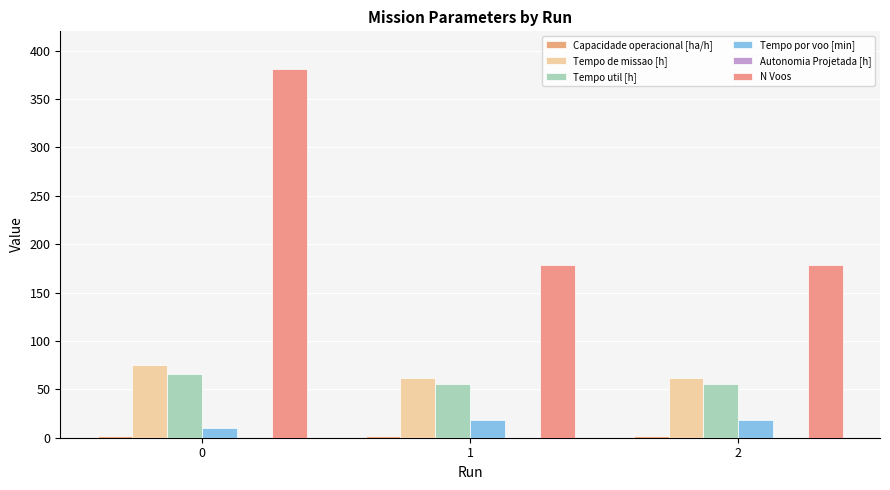

What is the value of the Capacidade operacional [ha/h] bar at the 3rd from the left?

1.6